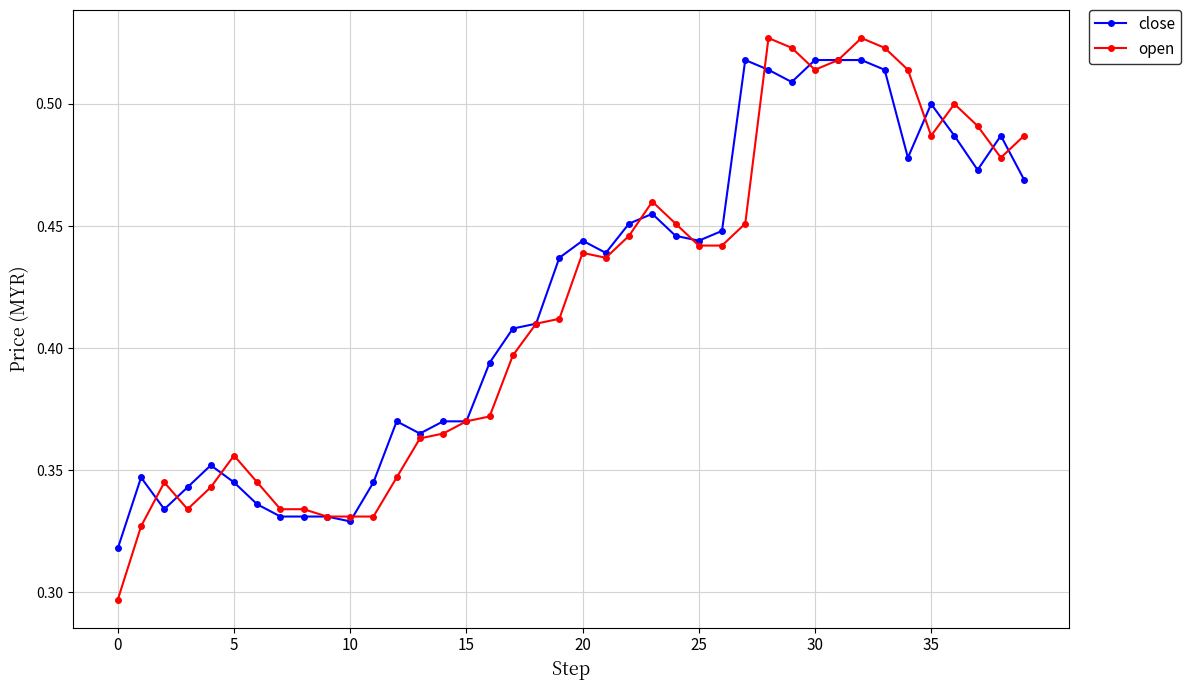

What are all the series names shown in the legend?

close, open